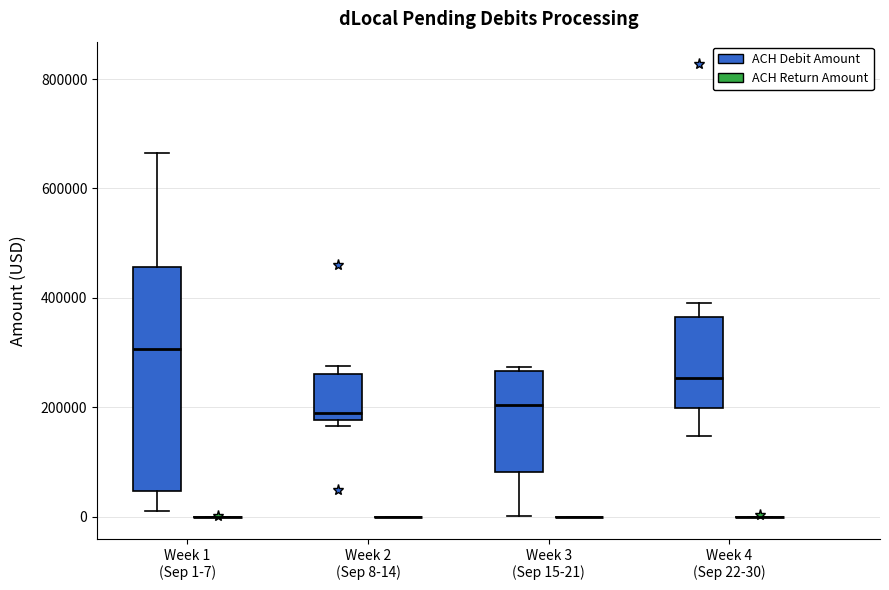

Reading left to right, transcribe this box plot: for each box, give where its median line is, the range the box spans, and where its two whiskers end, as read against the y-axis. The values are not printed on the chart, so give them approximately, as read against the axis.

Week 1 (Sep 1-7) (ACH Debit Amount): median 300000, box 40000 to 460000, whiskers 20000 to 660000
Week 1 (Sep 1-7) (ACH Return Amount): box collapsed to a line at 0, whiskers 0 to 0
Week 2 (Sep 8-14) (ACH Debit Amount): median 200000, box 180000 to 260000, whiskers 160000 to 280000
Week 2 (Sep 8-14) (ACH Return Amount): box collapsed to a line at 0, whiskers 0 to 0
Week 3 (Sep 15-21) (ACH Debit Amount): median 200000, box 80000 to 260000, whiskers 0 to 280000
Week 3 (Sep 15-21) (ACH Return Amount): box collapsed to a line at 0, whiskers 0 to 0
Week 4 (Sep 22-30) (ACH Debit Amount): median 260000, box 200000 to 360000, whiskers 140000 to 400000
Week 4 (Sep 22-30) (ACH Return Amount): box collapsed to a line at 0, whiskers 0 to 0